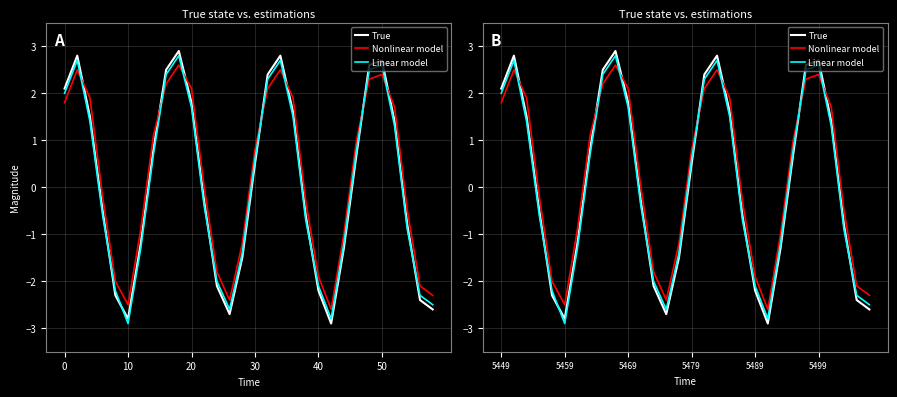

What is the difference between the second highest and minimum values in the Linear model series?

5.6